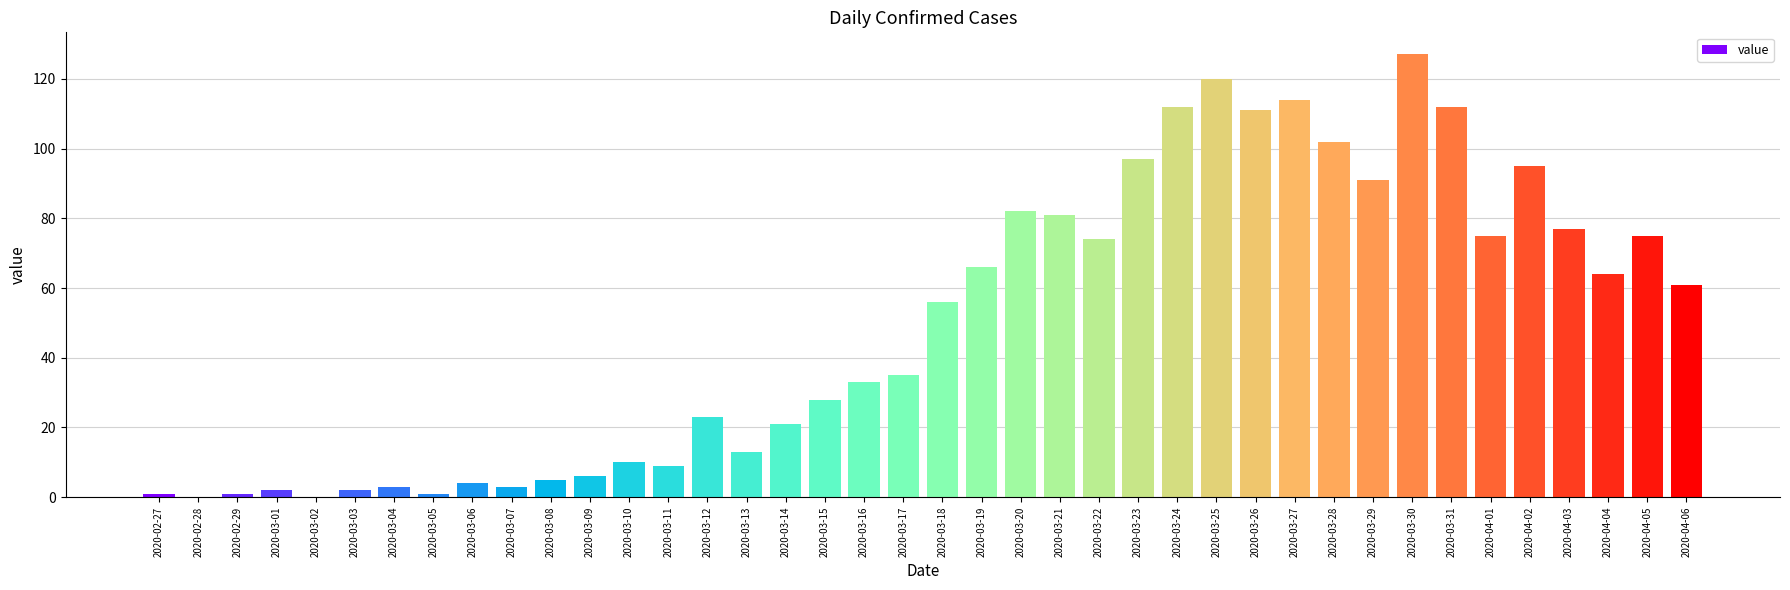

What is the greatest value displayed?

127